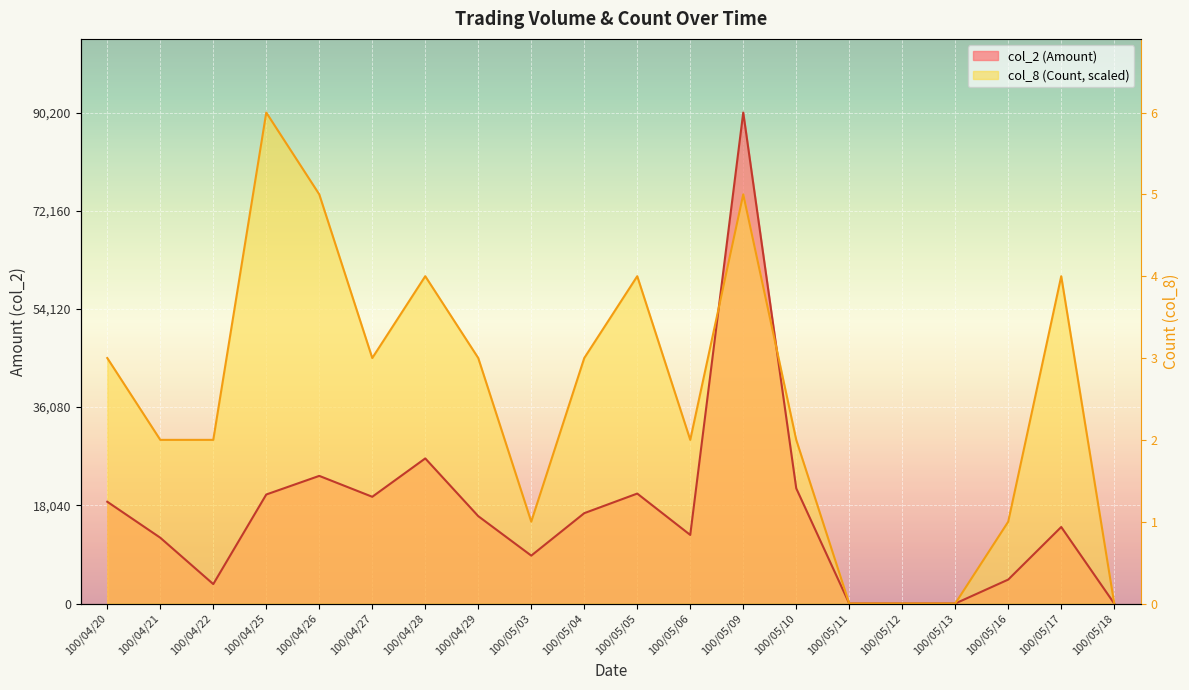

At how many categories does at least one series exceed 43197?

10